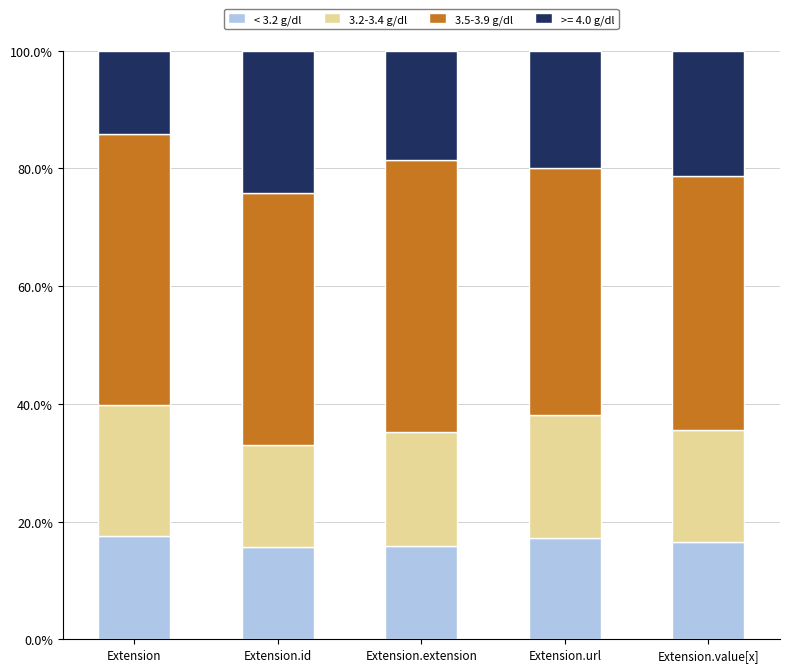

What is the total value across all series at Extension.id?

100.0